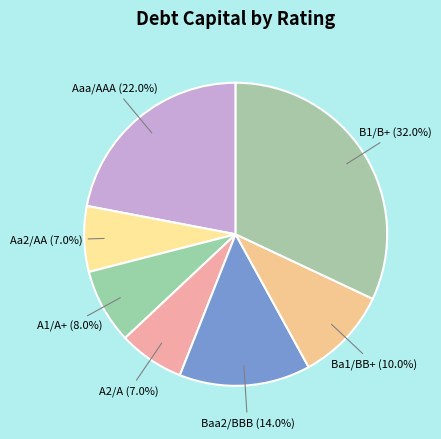

Which category has the biggest portion of the pie?

B1/B+